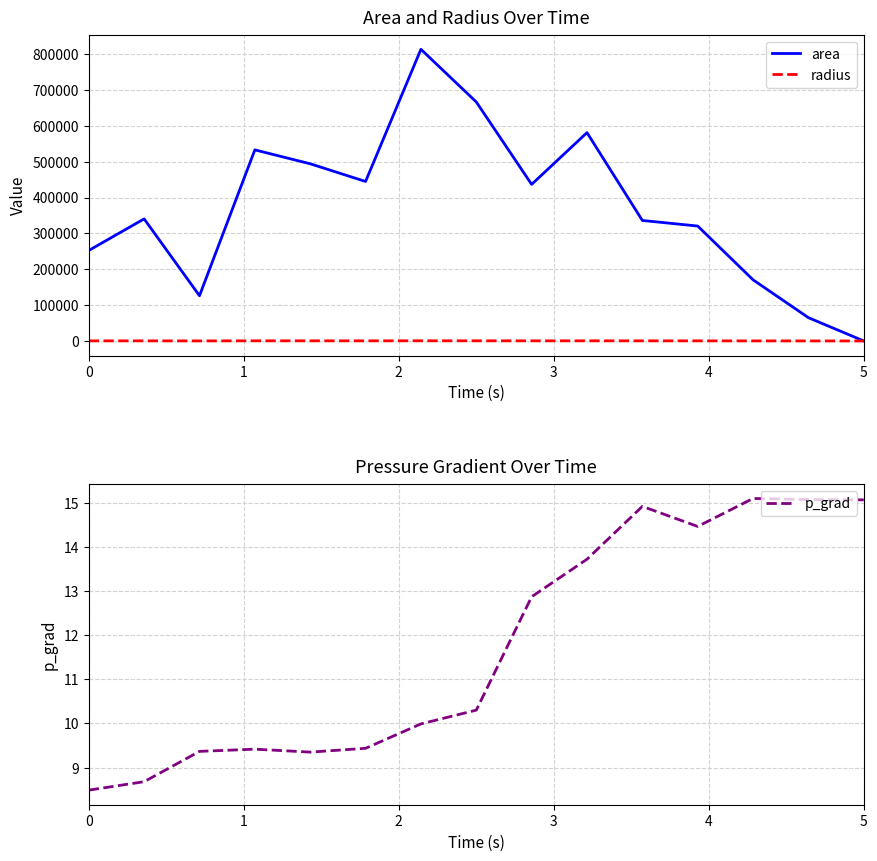

What is the minimum value for p_grad?

8.5